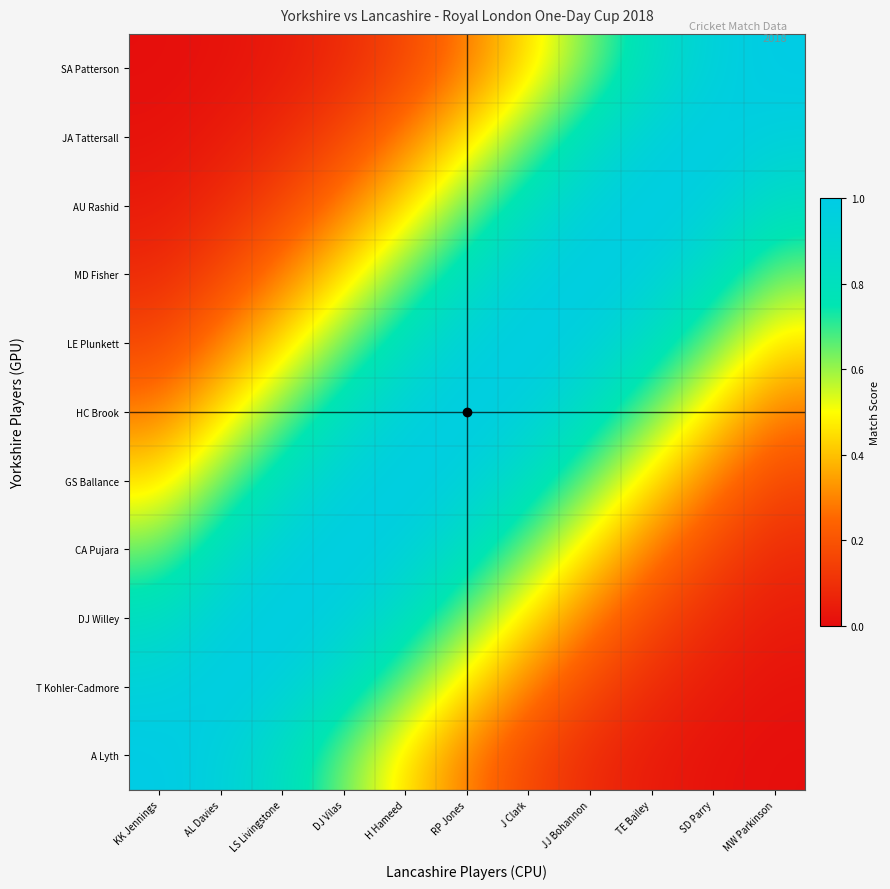

Count the number of data series in this chart.

11